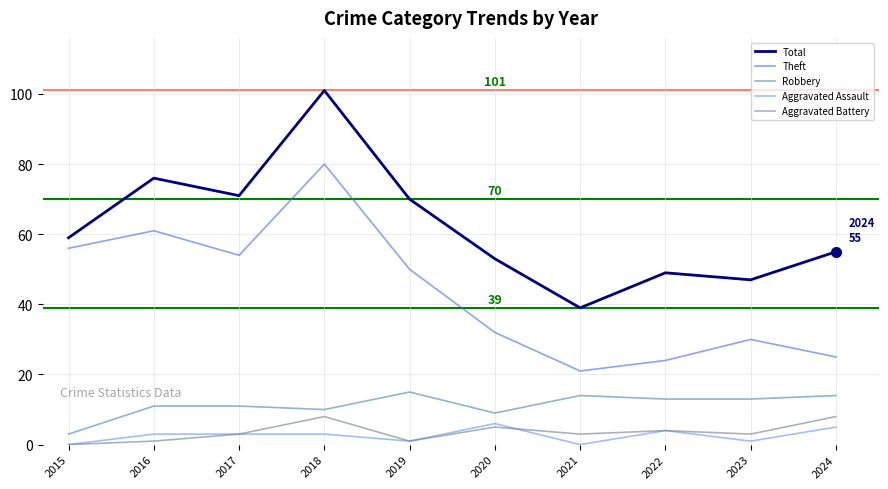

List the labels in order of Total value, smallest first.

2021, 2023, 2022, 2020, 2024, 2015, 2019, 2017, 2016, 2018